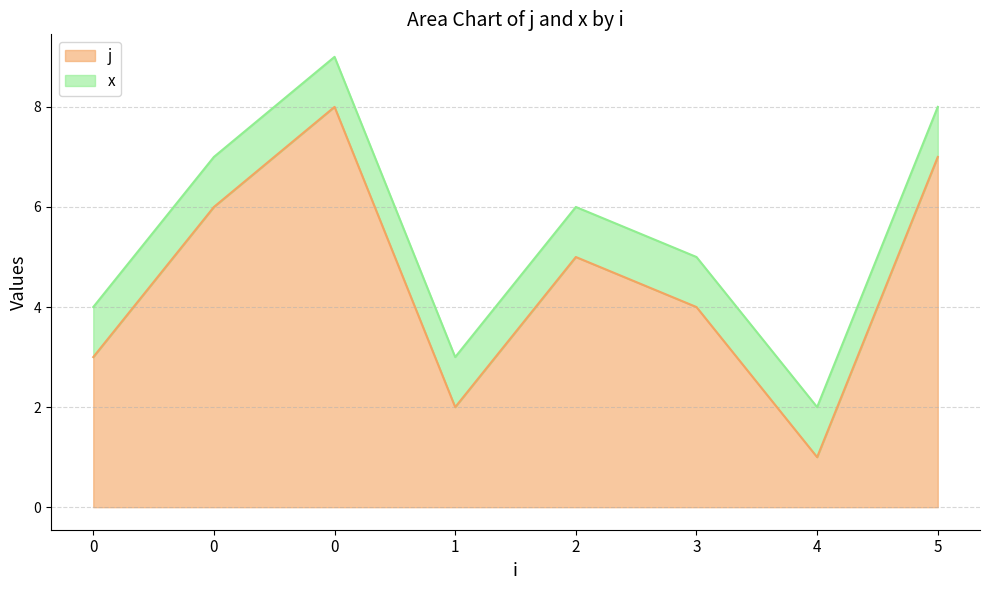

What is the difference between the maximum and minimum values?

7